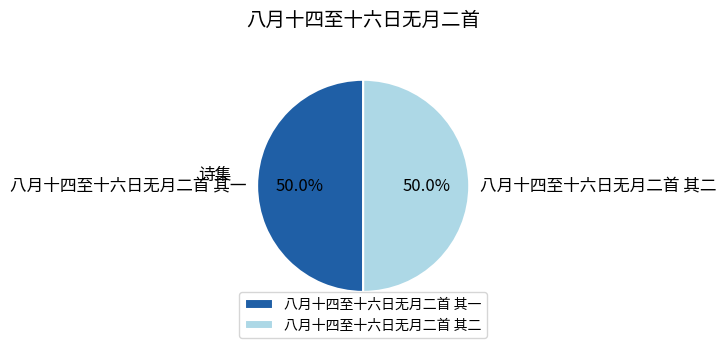

What percentage is the 八月十四至十六日无月二首 其二 slice, to the nearest percent?

50%